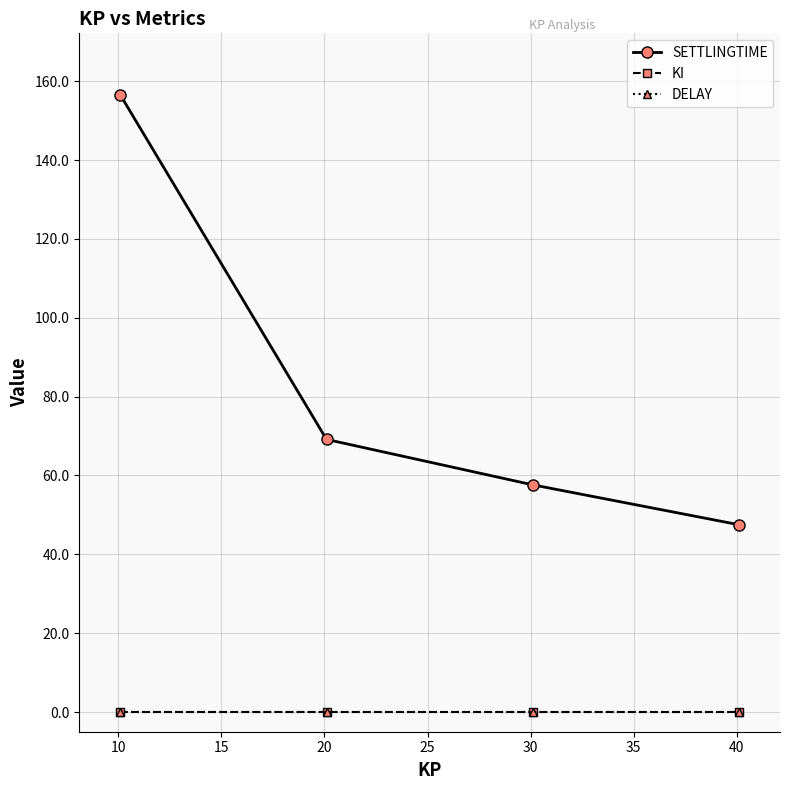

True or false: DELAY and SETTLINGTIME cross at least once.

False